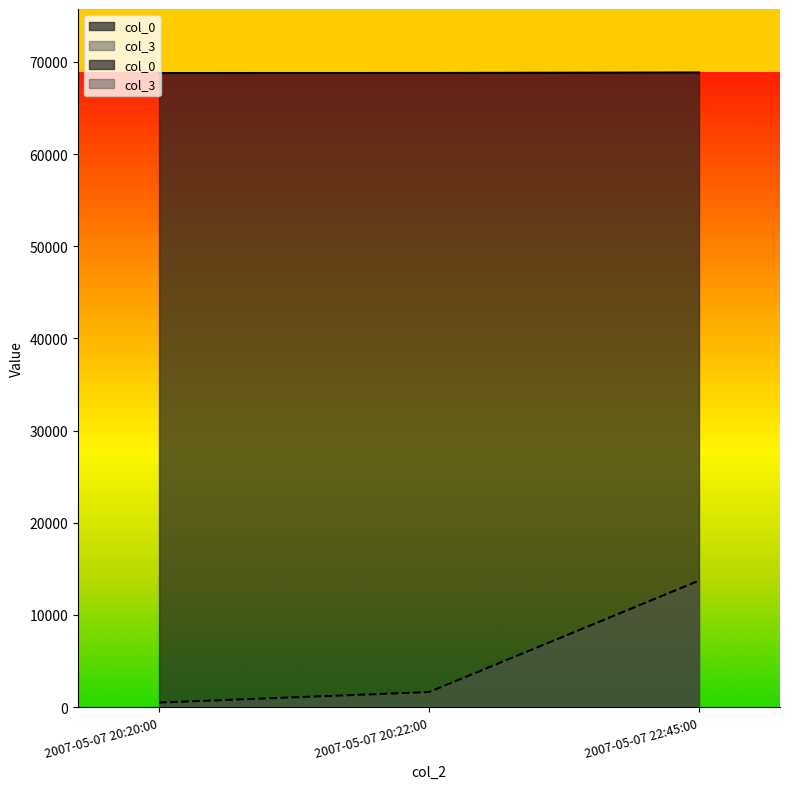

Reading right to left, extract all data points from this chart.

col_0: 68853	68796	68792
col_3: 13728	1637	495